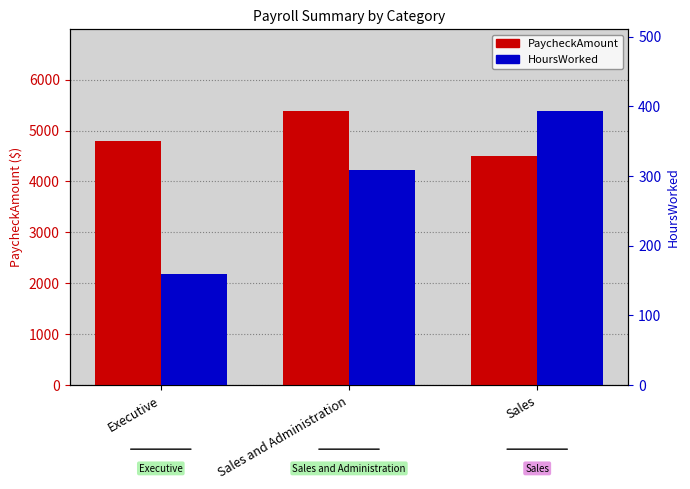

What is the label of the 3rd bar from the right?

Executive